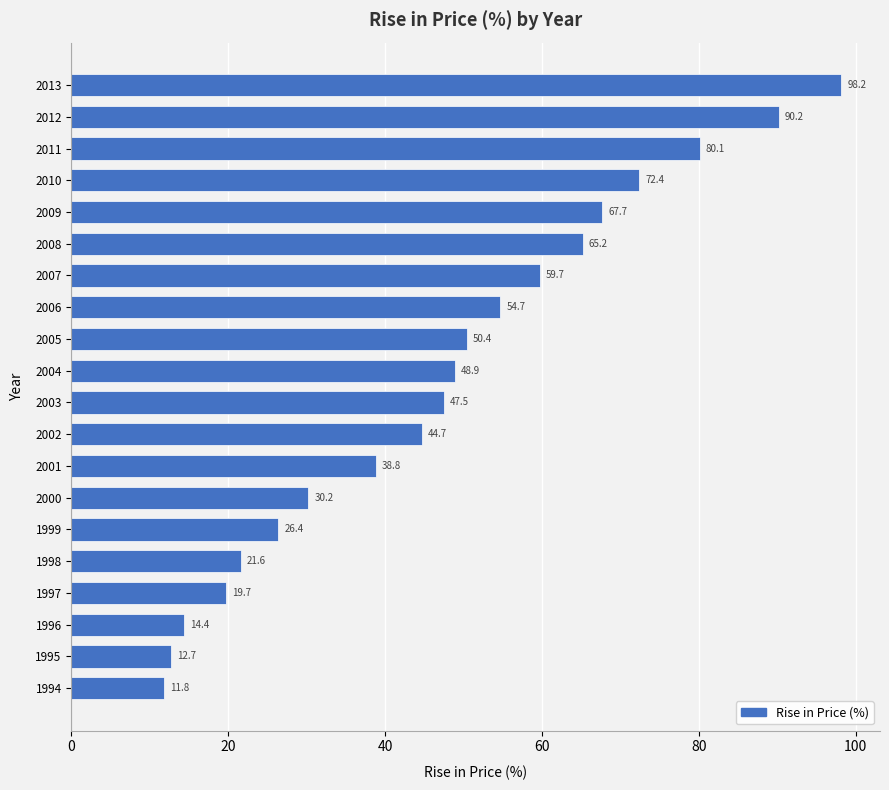

What is the sum of all values?

955.3